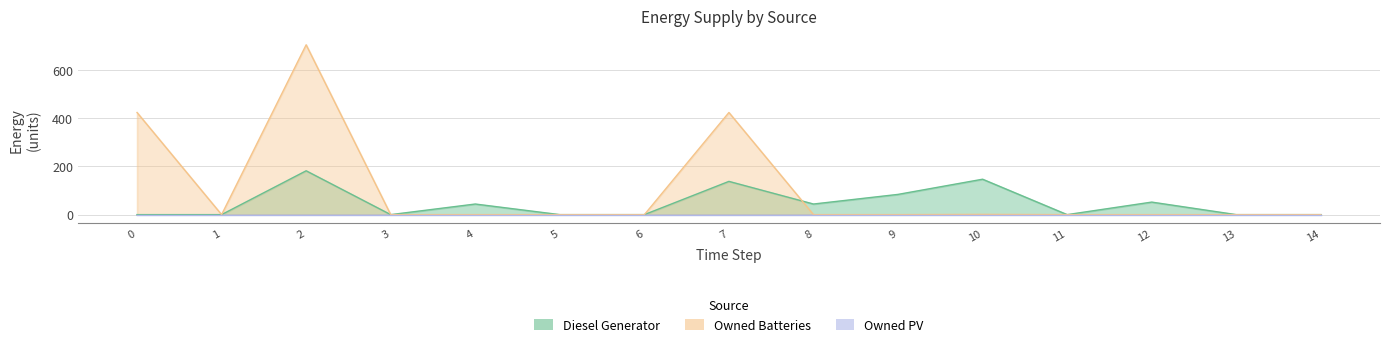

What is the value of the Diesel Generator point at the 11th from the left?

147.0